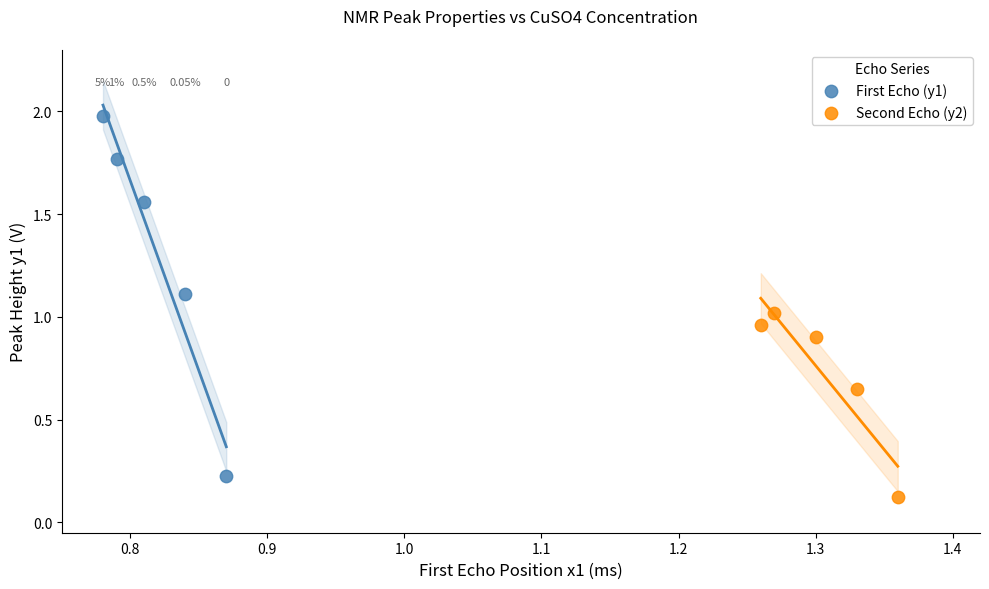

Which series has the largest Y range (max minus min)?

First Echo (y1)